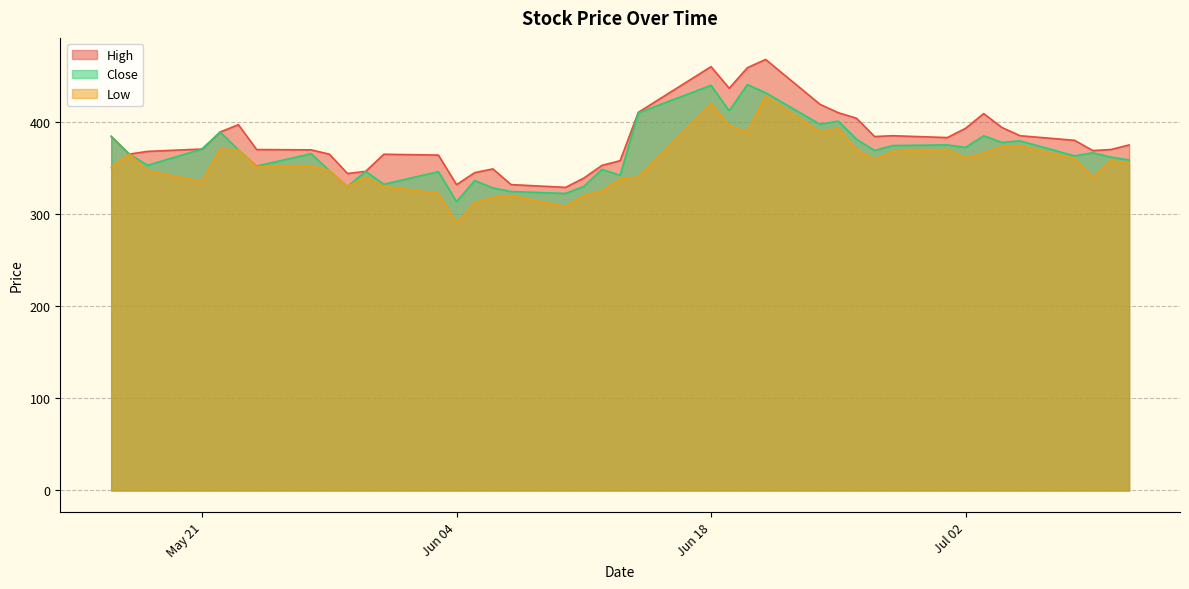

What is the total value across all series at Jun 18?

1319.7